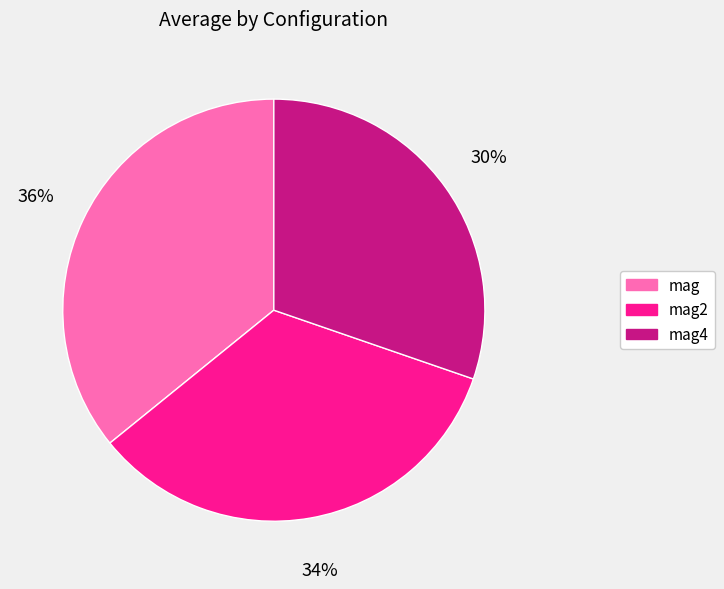

Rank the categories by value from highest to lowest.

mag, mag2, mag4